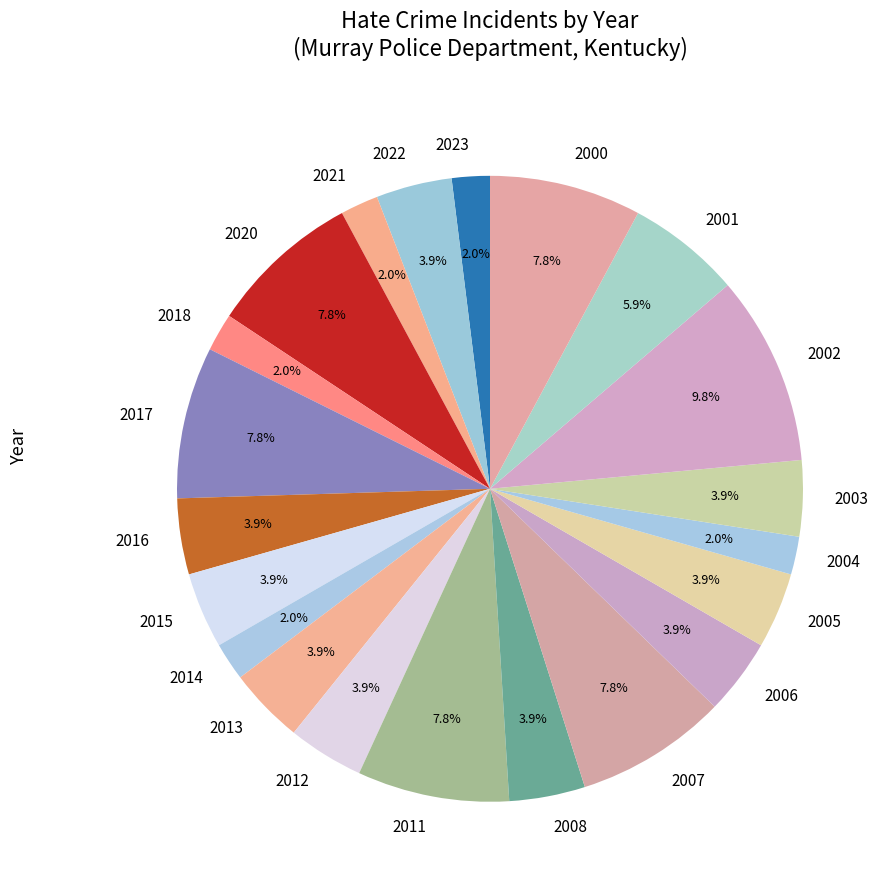

Count the number of slices in the pie.

21